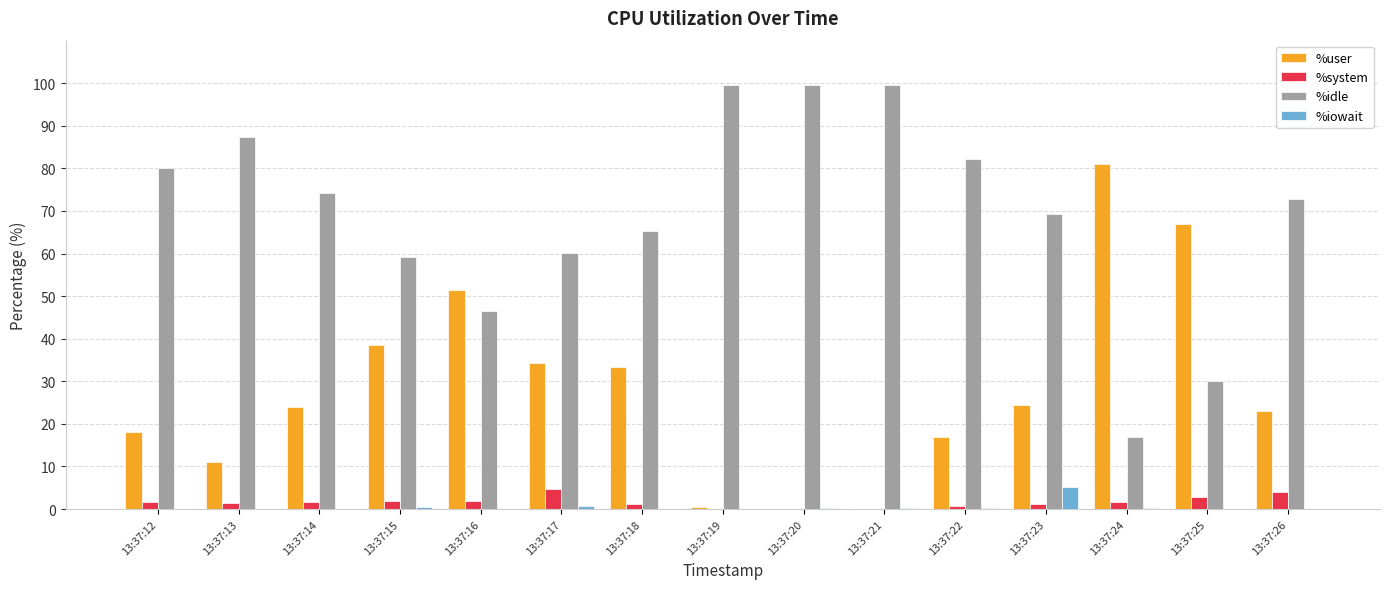

Which series has the largest total across all categories?

%idle